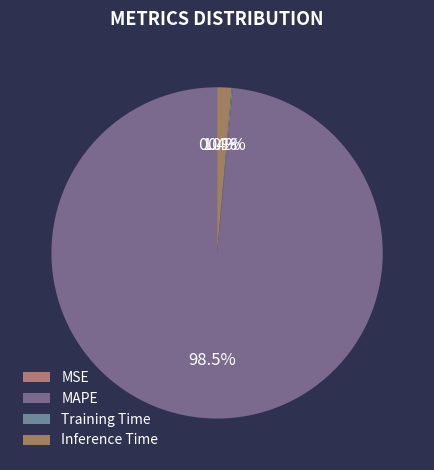

To the nearest percent, what is the combined percentage of MSE and MAPE?

98%